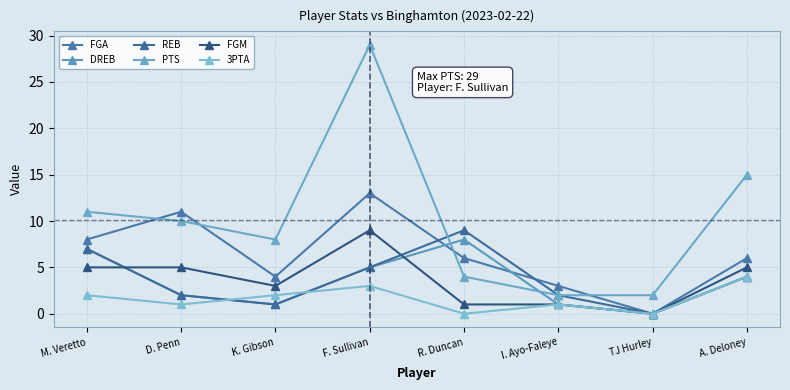

Does the chart have visible grid lines?

Yes